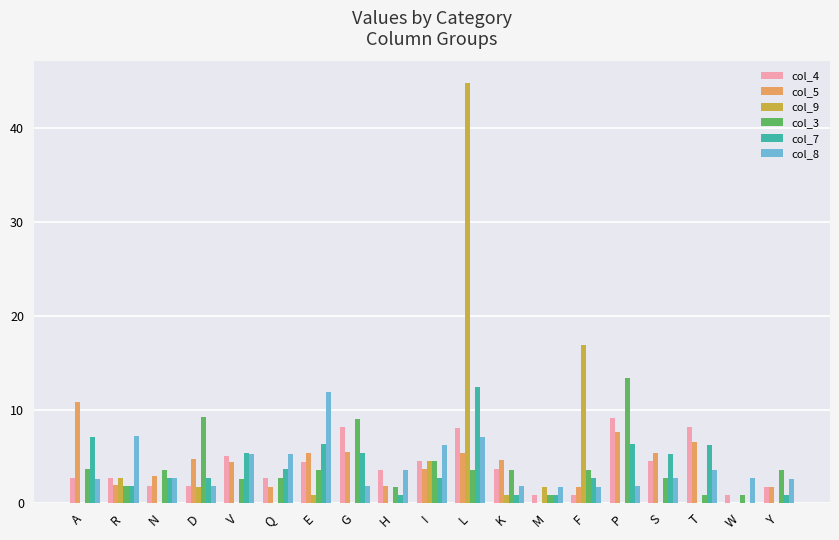

The col_3 series shows 2.7 at Q. True or false?

True